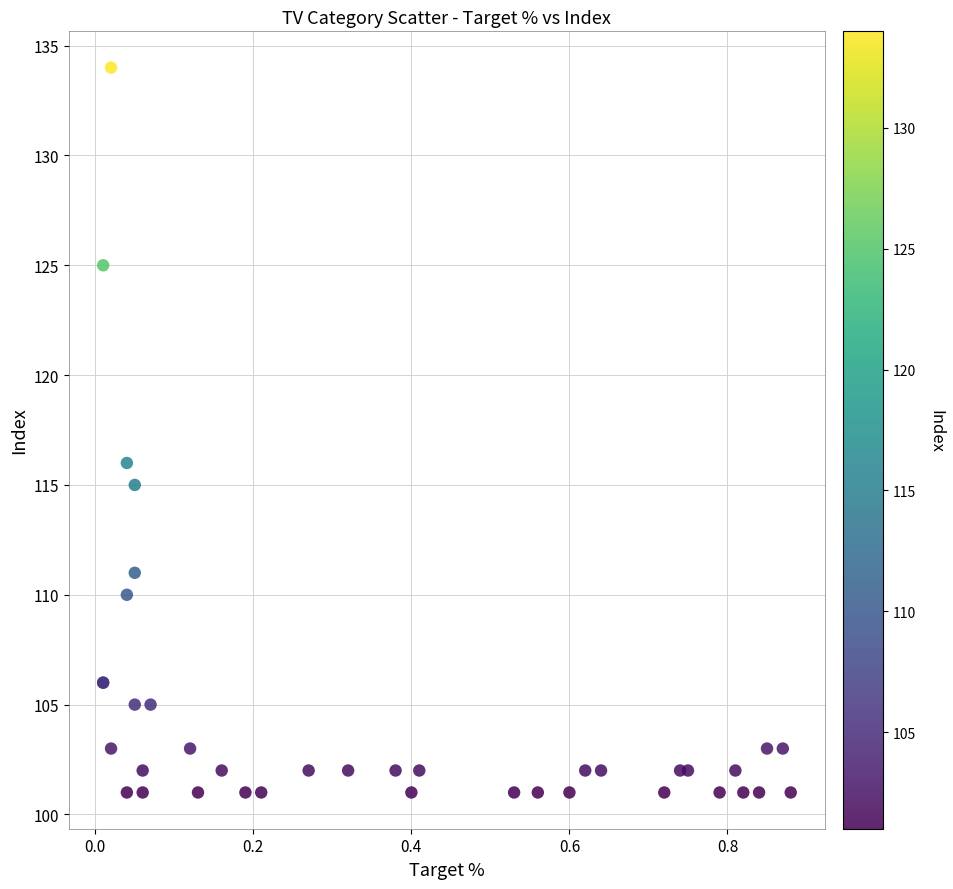

What Y value in the scatter plot is closest to 117?

116